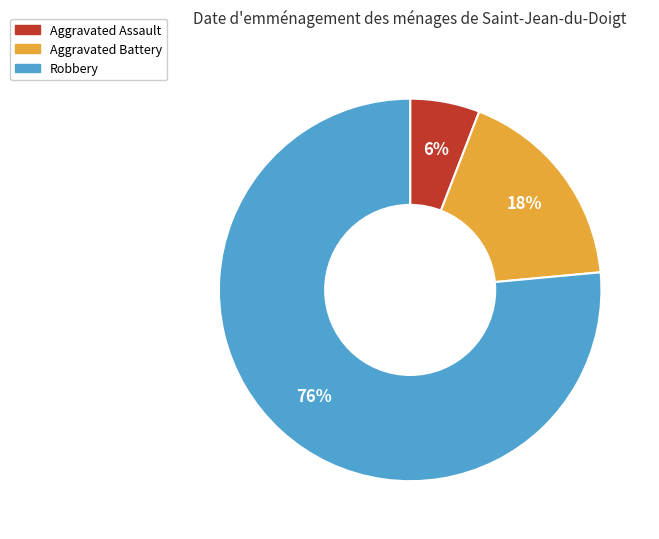

Which category has the biggest portion of the pie?

Robbery